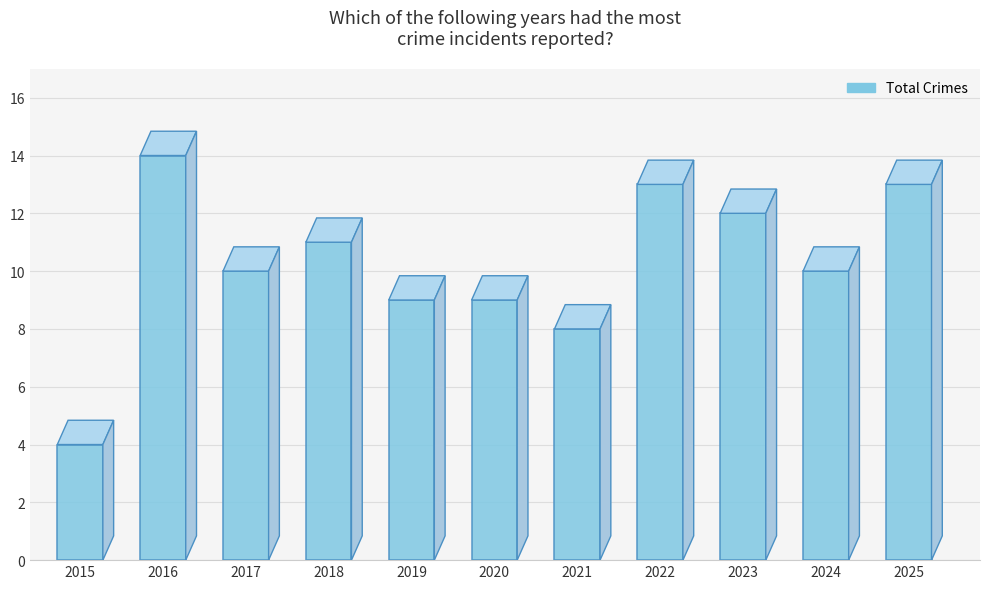

What is the difference between the maximum and minimum values?

10